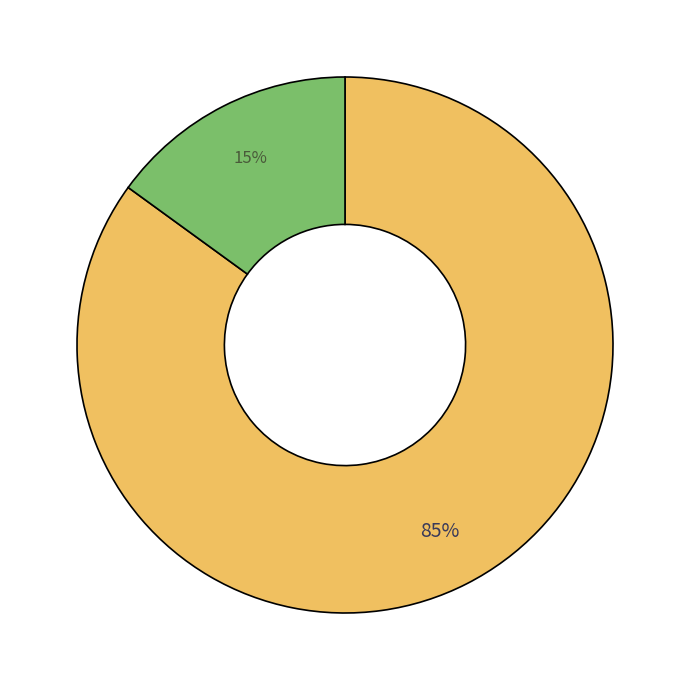

Is there any slice that represents more than half of the pie?

Yes